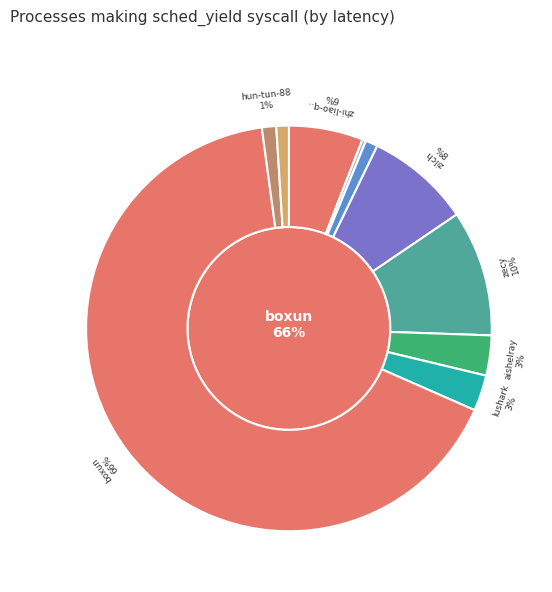

The boxun slice represents 53% of the pie. True or false?

False